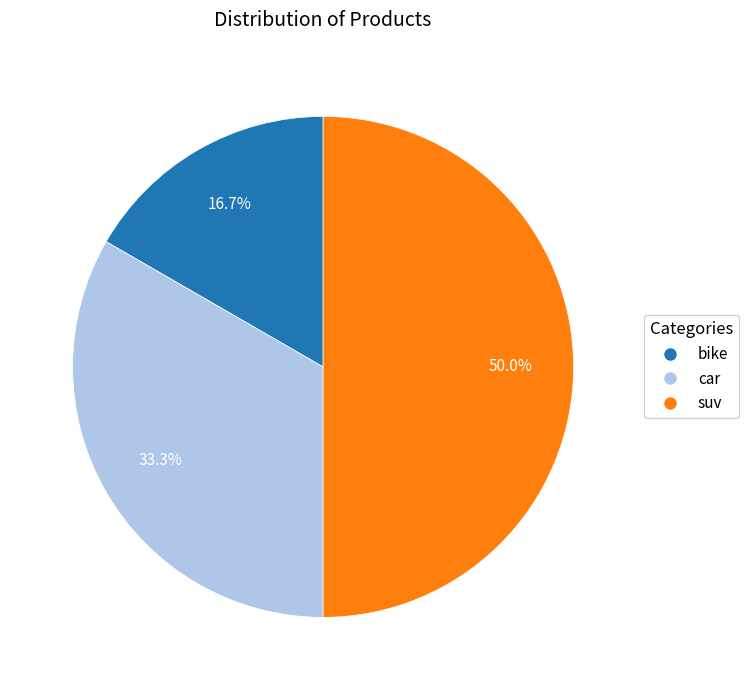

What is the ratio of the value at suv to the value at bike?

3.0